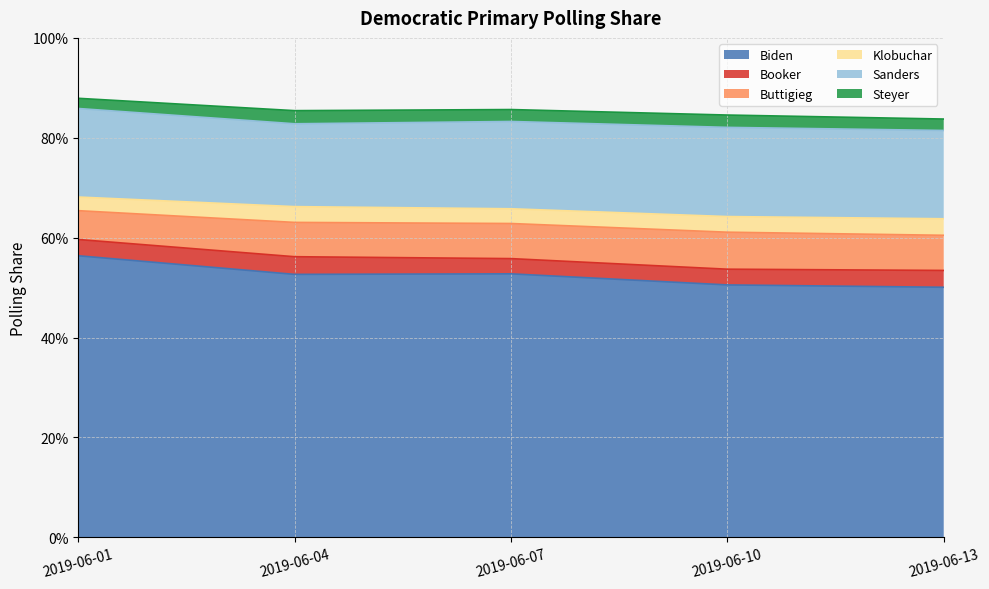

In Klobuchar, how many points are higher than both neighbors (excluding endpoints)?

1